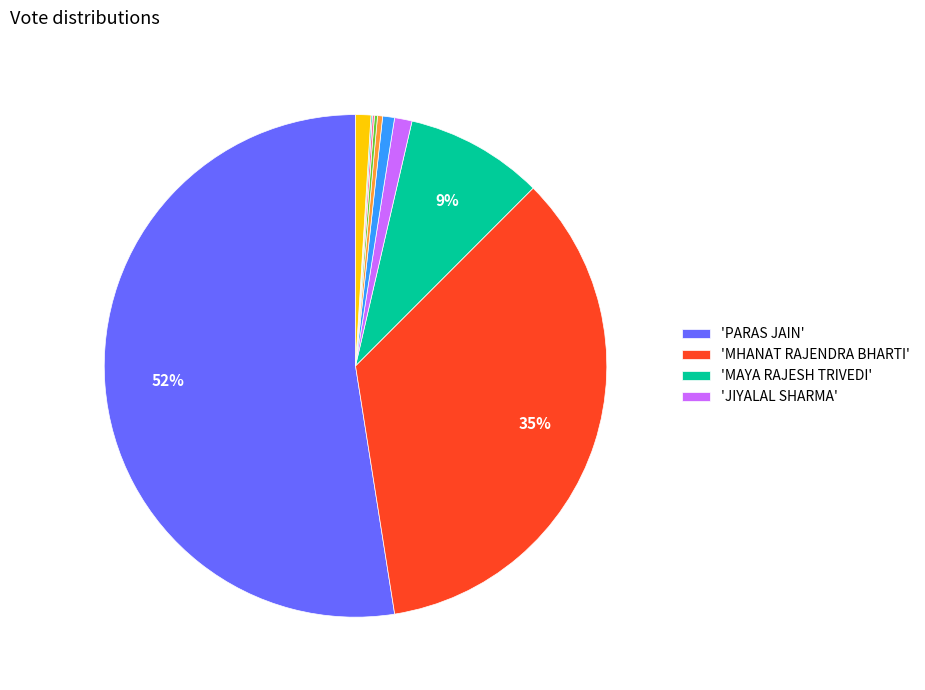

To the nearest percent, what is the average slice percentage?

10%